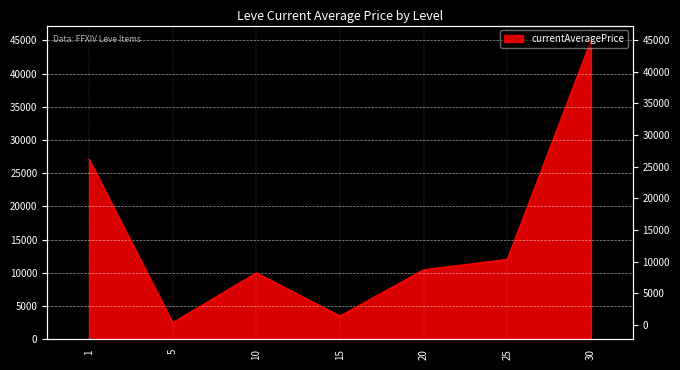

At which label is the value closest to 23753?

1